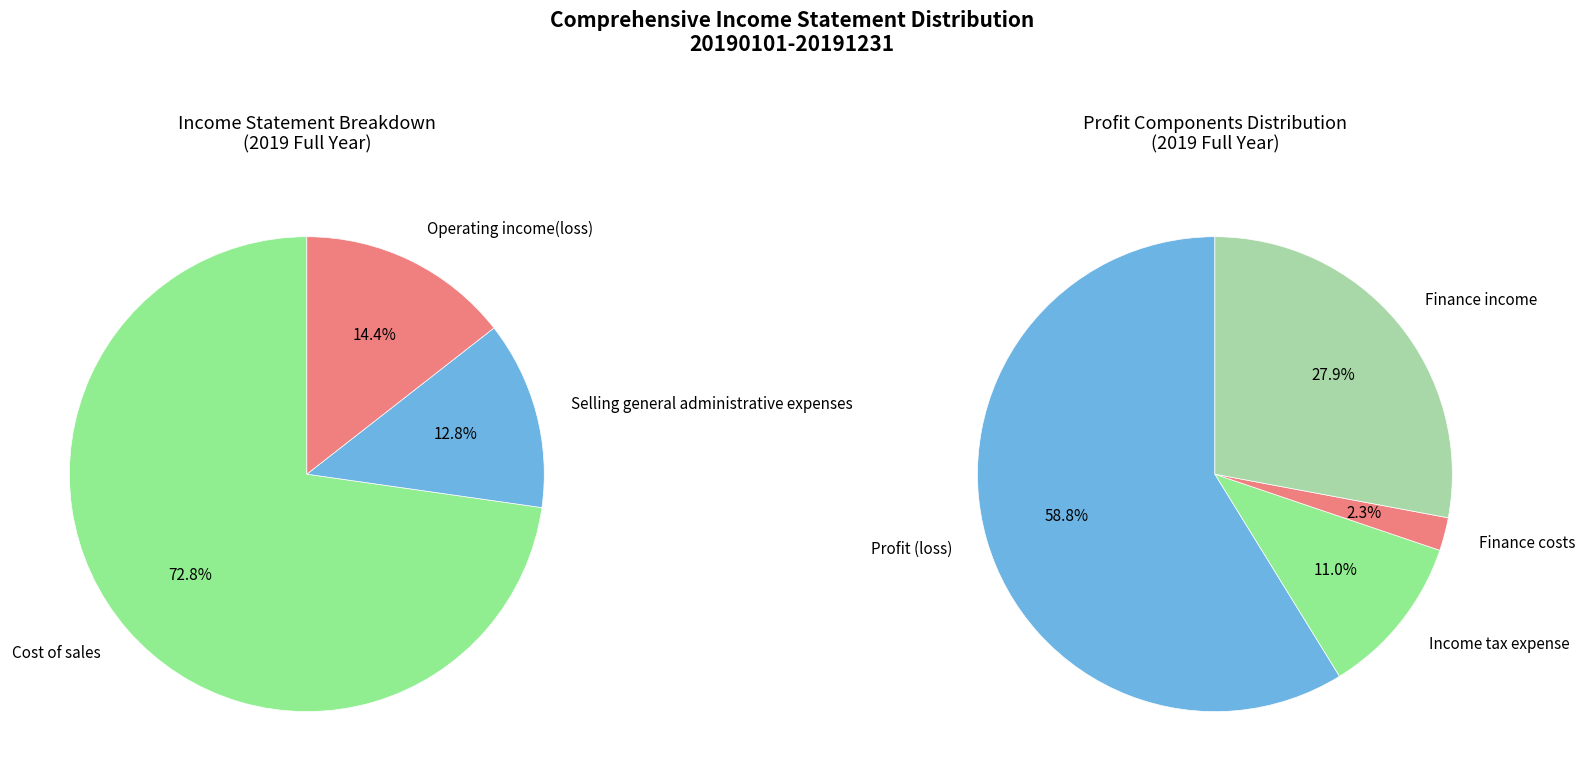

What is the change in value from Finance income to Income tax expense?

-4699595867